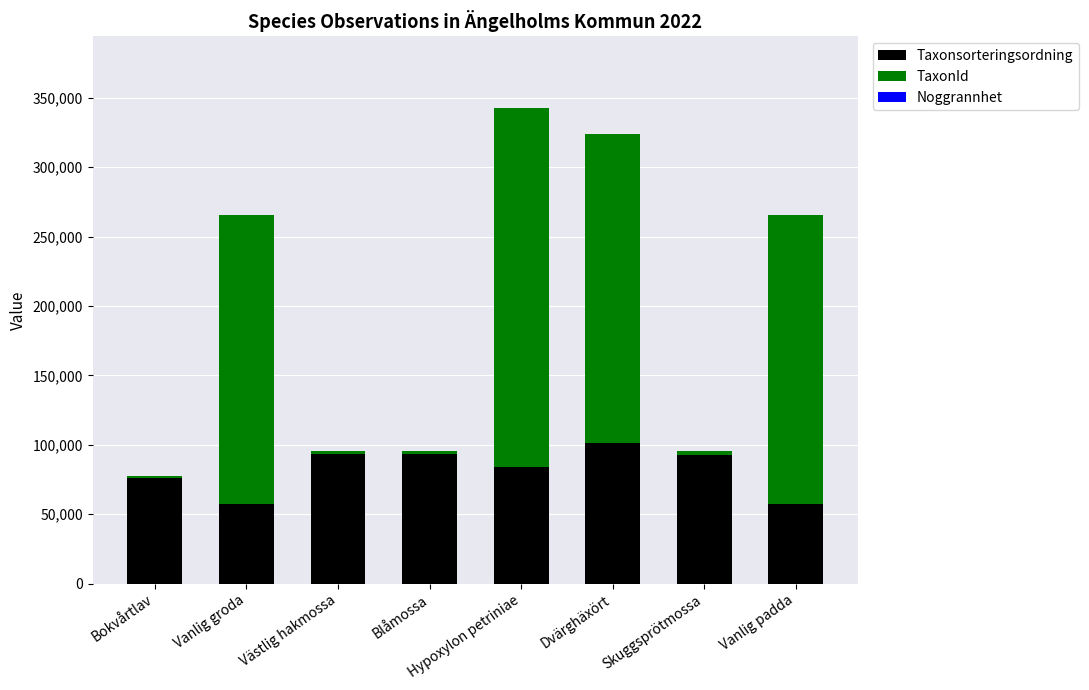

What is the highest value of the Taxonsorteringsordning series?

101323